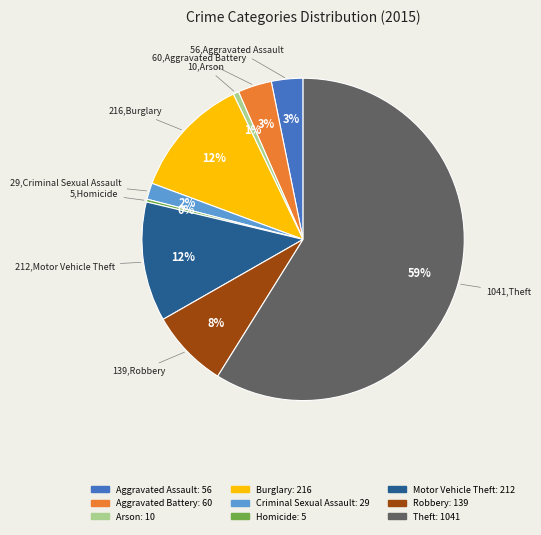

Count the number of slices in the pie.

9